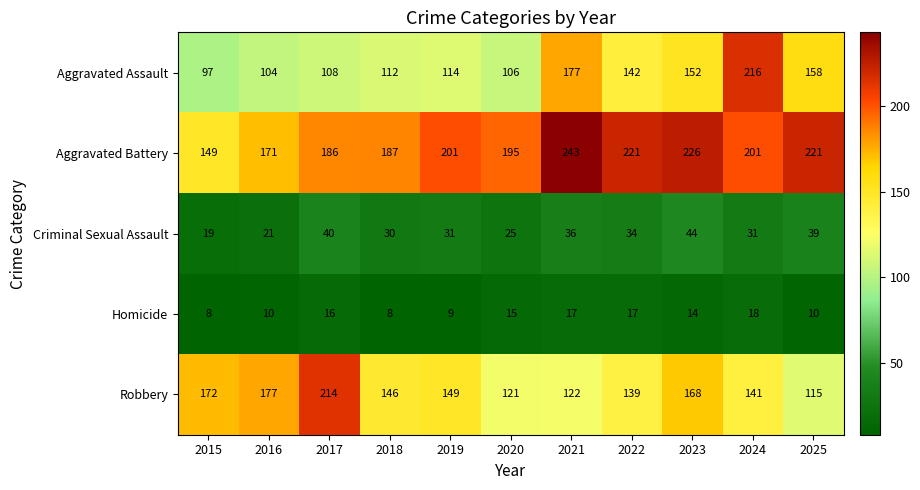

At which label does Robbery reach its peak?

2017